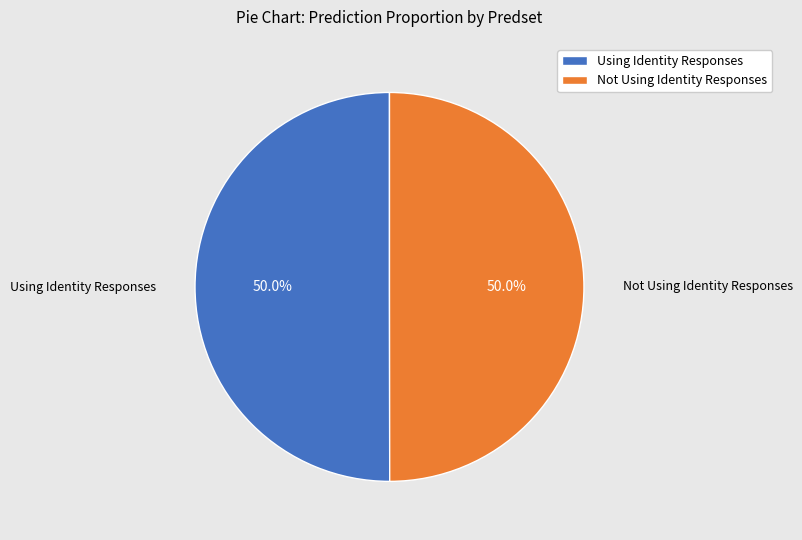

Combined, do Not Using Identity Responses and Using Identity Responses account for over 50%?

Yes